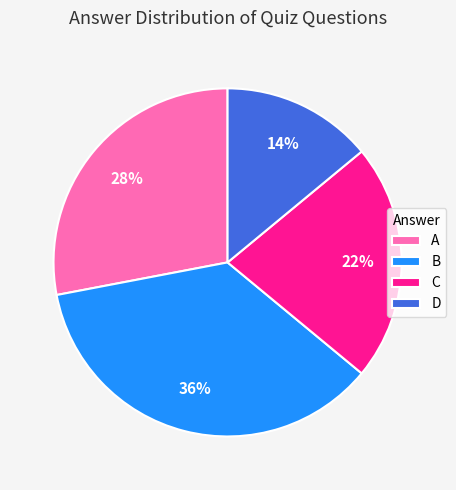

Is the sum of A and B greater than half?

Yes